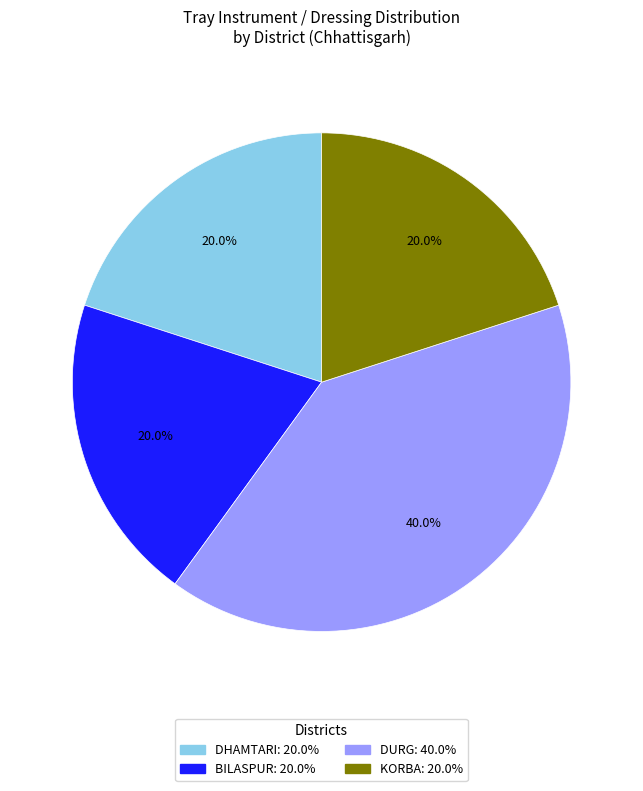

Is there any slice that represents more than half of the pie?

No